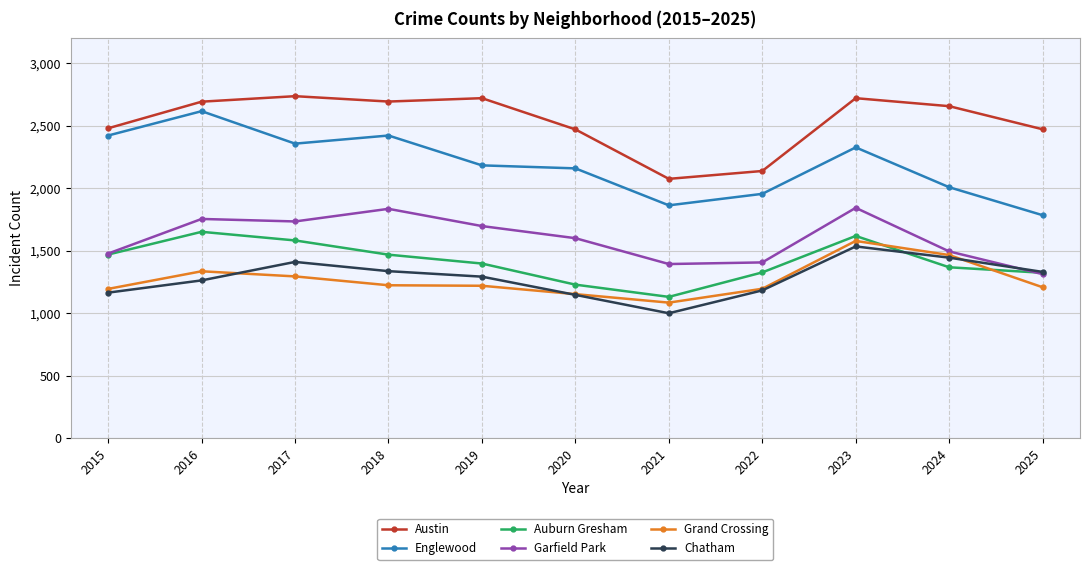

Is it true that Grand Crossing equals 664 at 2020?

False